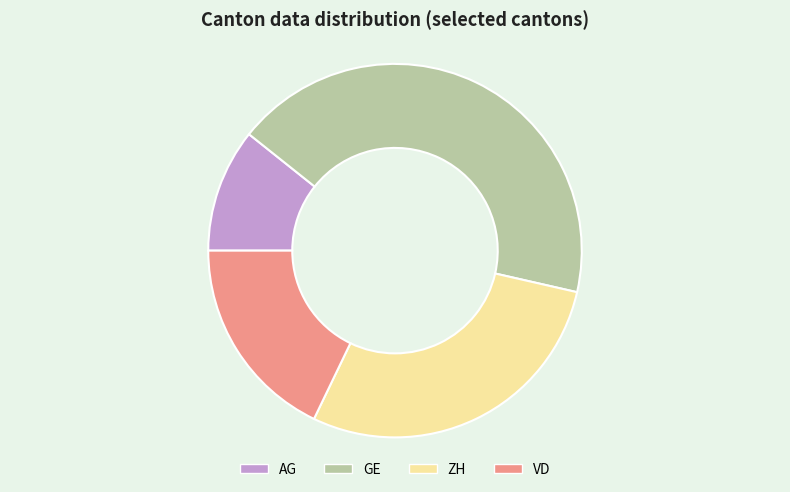

Is there any slice that represents more than half of the pie?

No